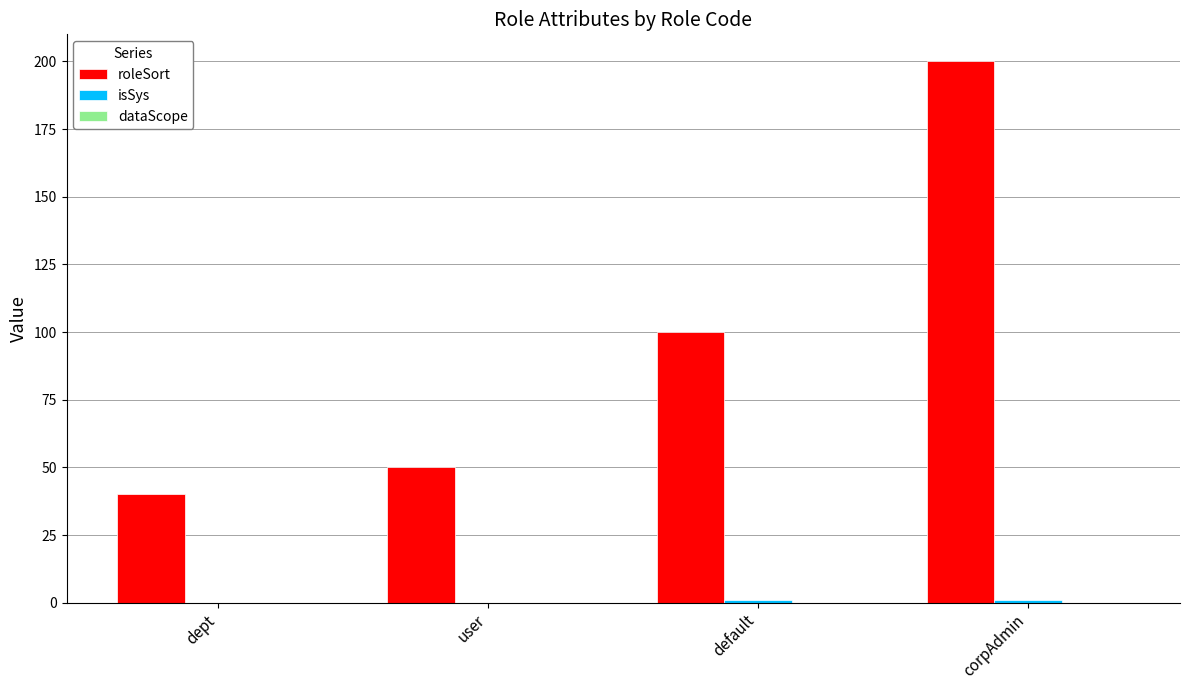

The roleSort series shows 100 at default. True or false?

True